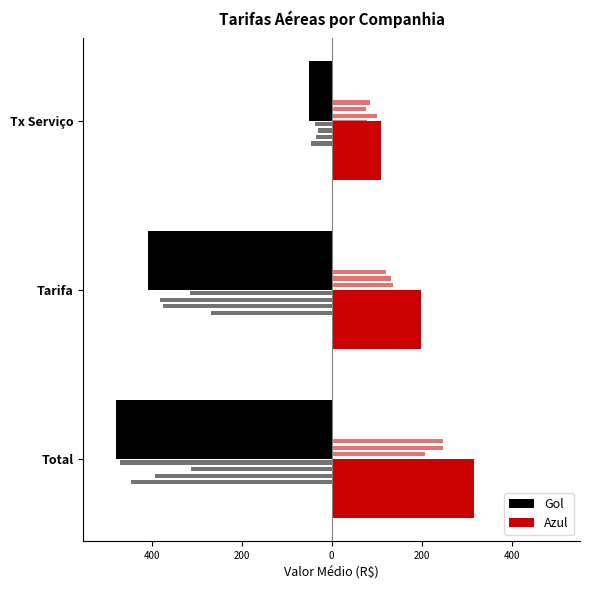

The value of Azul at 200 is 108.8. True or false?

True